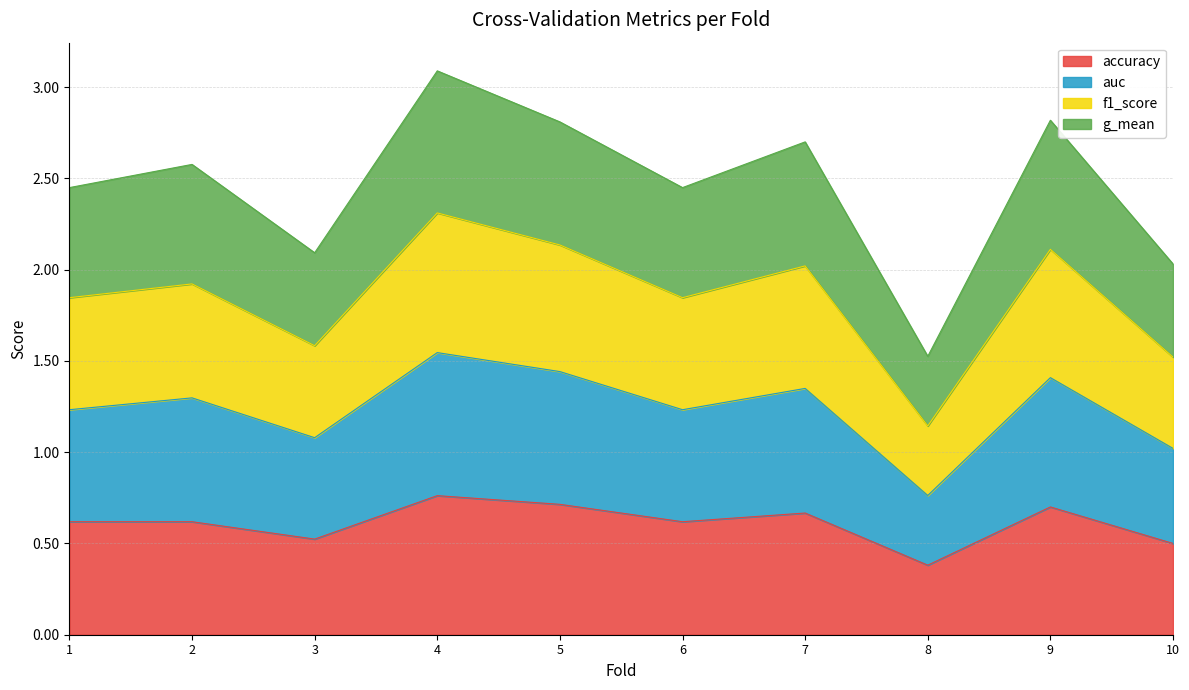

True or false: accuracy and f1_score cross at least once.

False